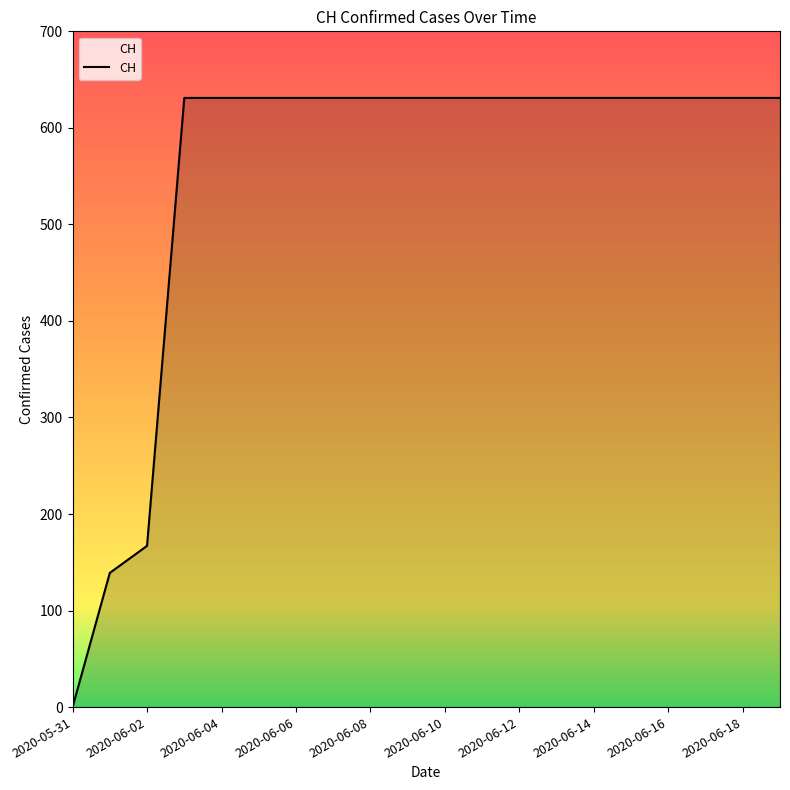

What is the greatest value displayed?

631